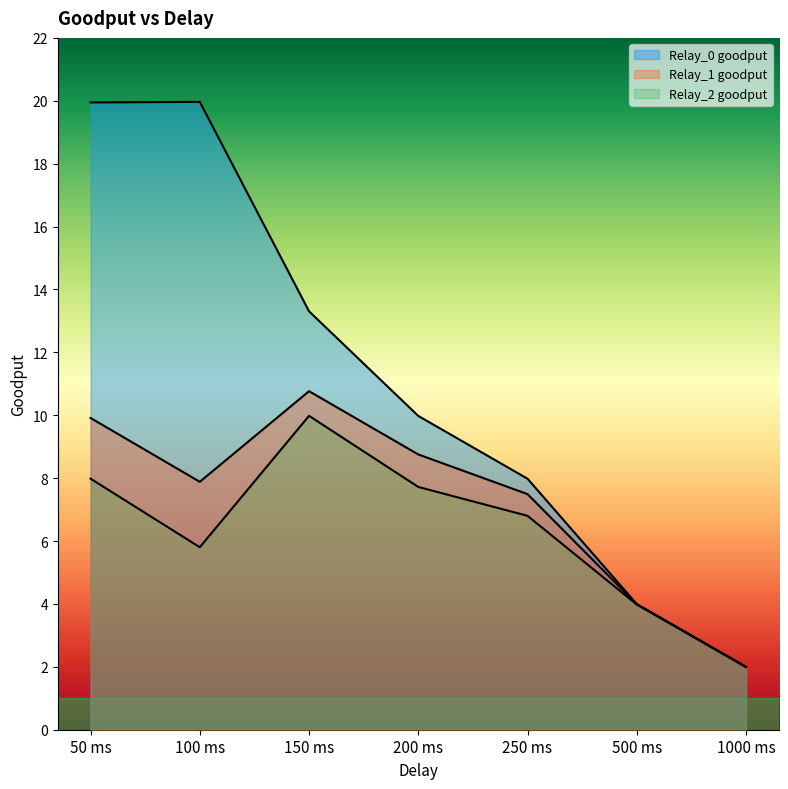

List the labels in order of Relay_1 goodput value, smallest first.

1000 ms, 500 ms, 250 ms, 100 ms, 200 ms, 50 ms, 150 ms